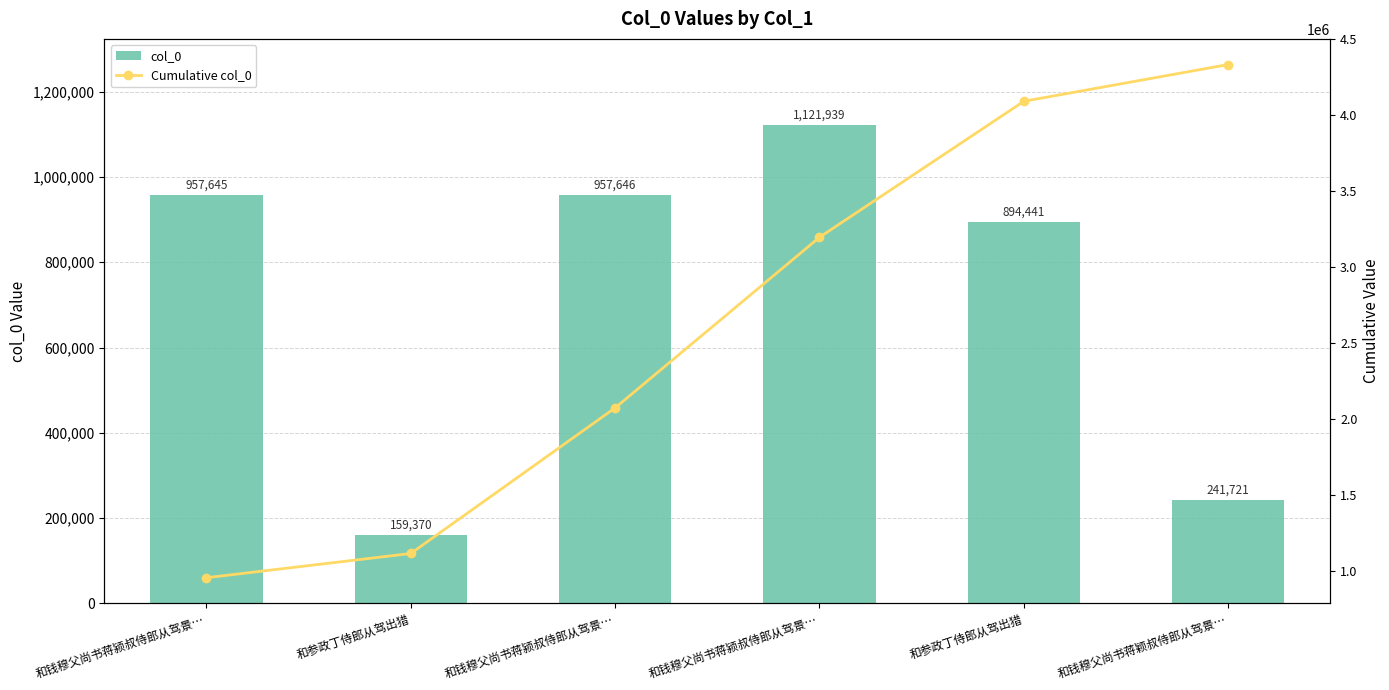

At which label does Cumulative col_0 first exceed 3196600?

和参政丁侍郎从驾出猎